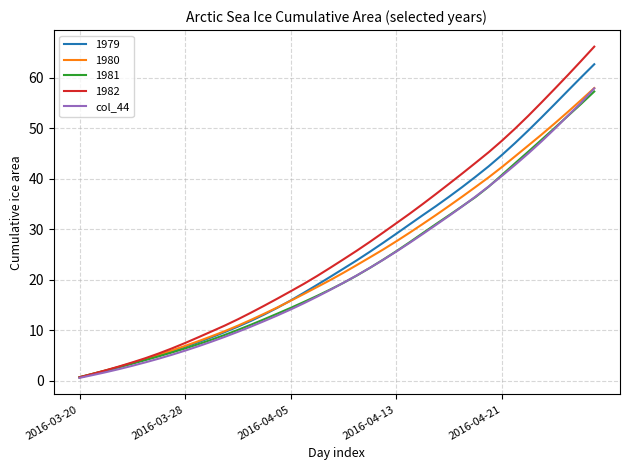

Which series has the widest spread of values?

1982